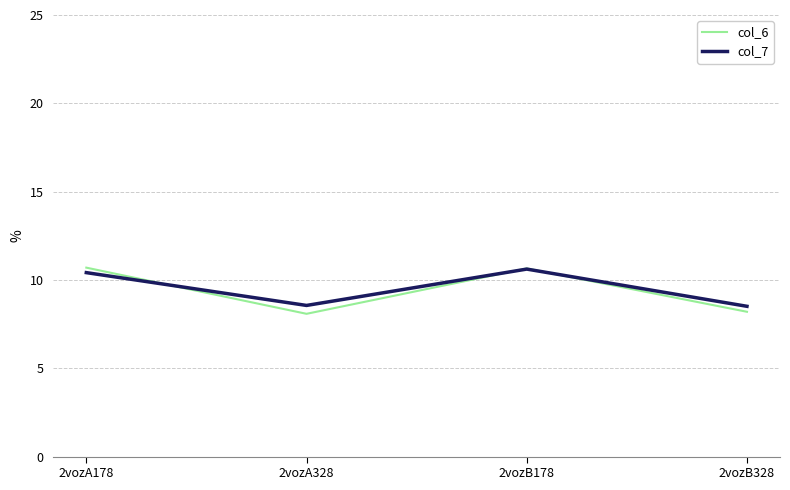

What is the lowest value of the col_6 series?

8.1